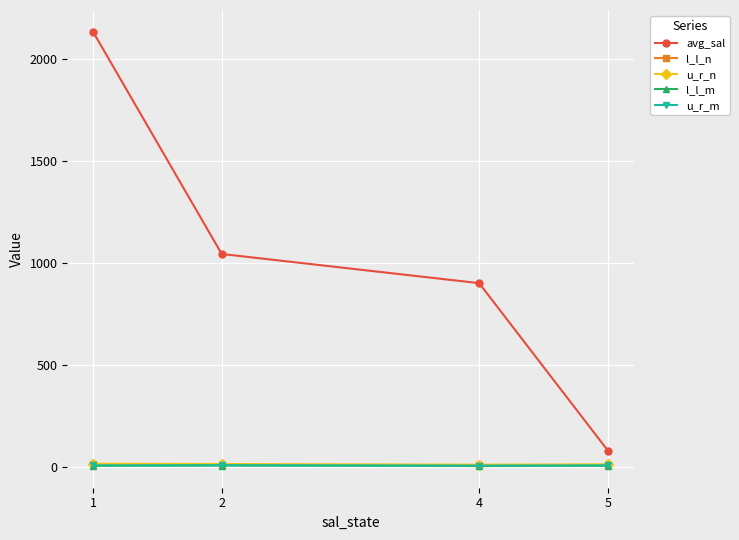

What is the approximate value of l_l_m at 1?

3.5